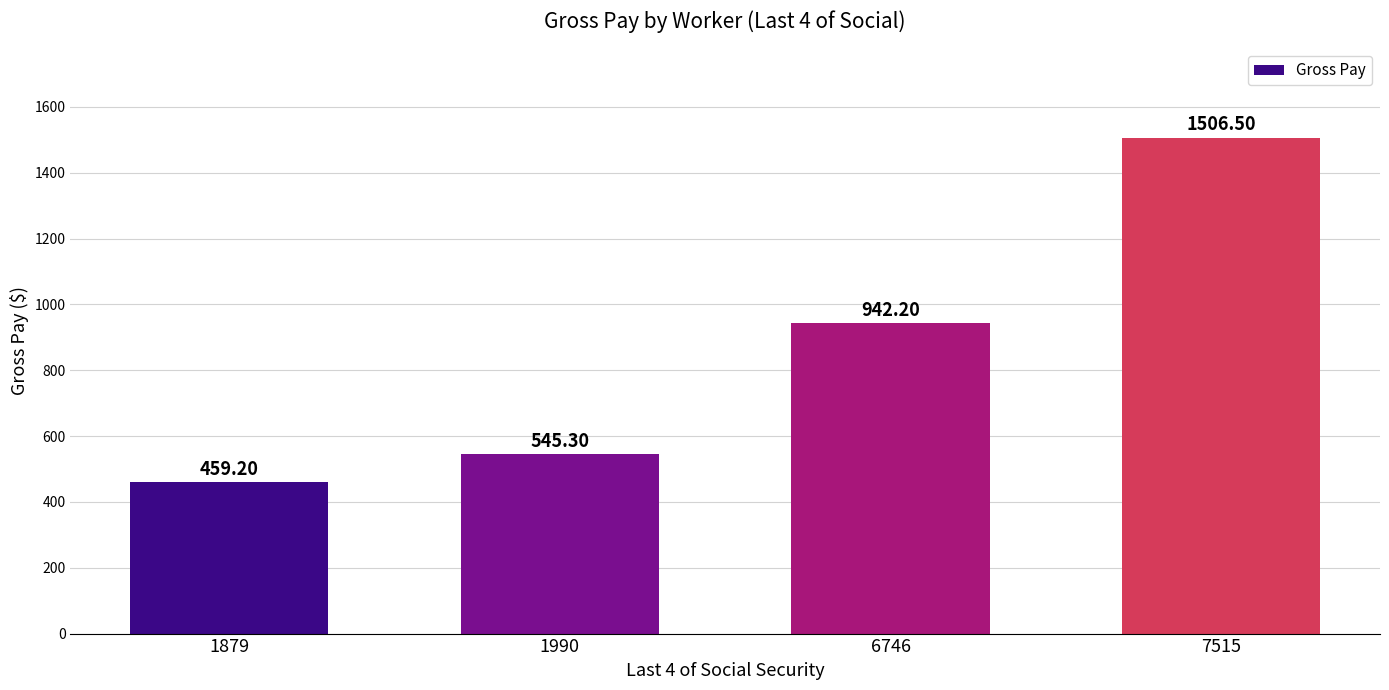

How many values are below 942?

2